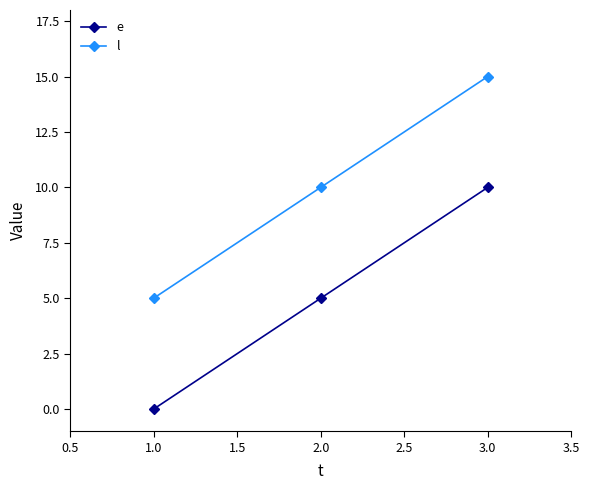

At which category does the chart reach its minimum across all series?

1.0